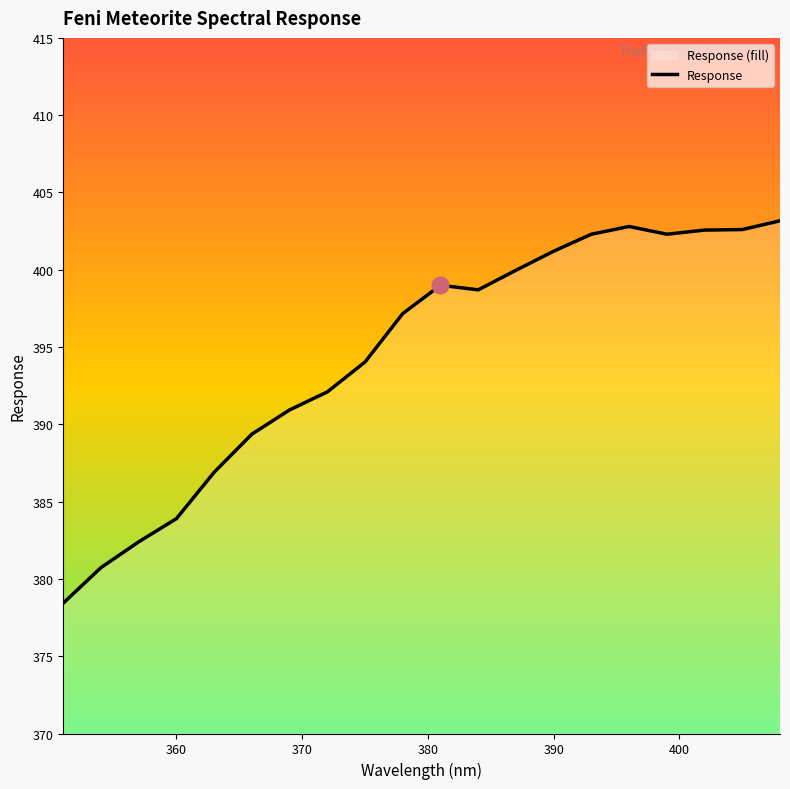

How many values exceed 398?

10